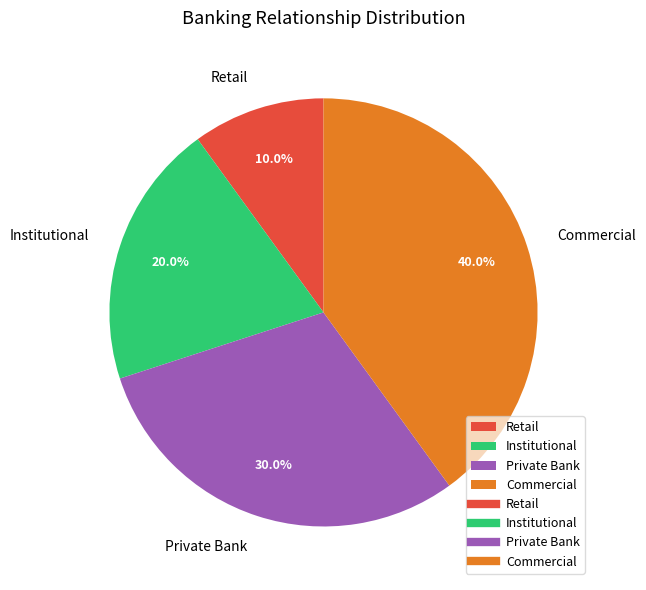

What is the largest slice in the pie chart?

Commercial